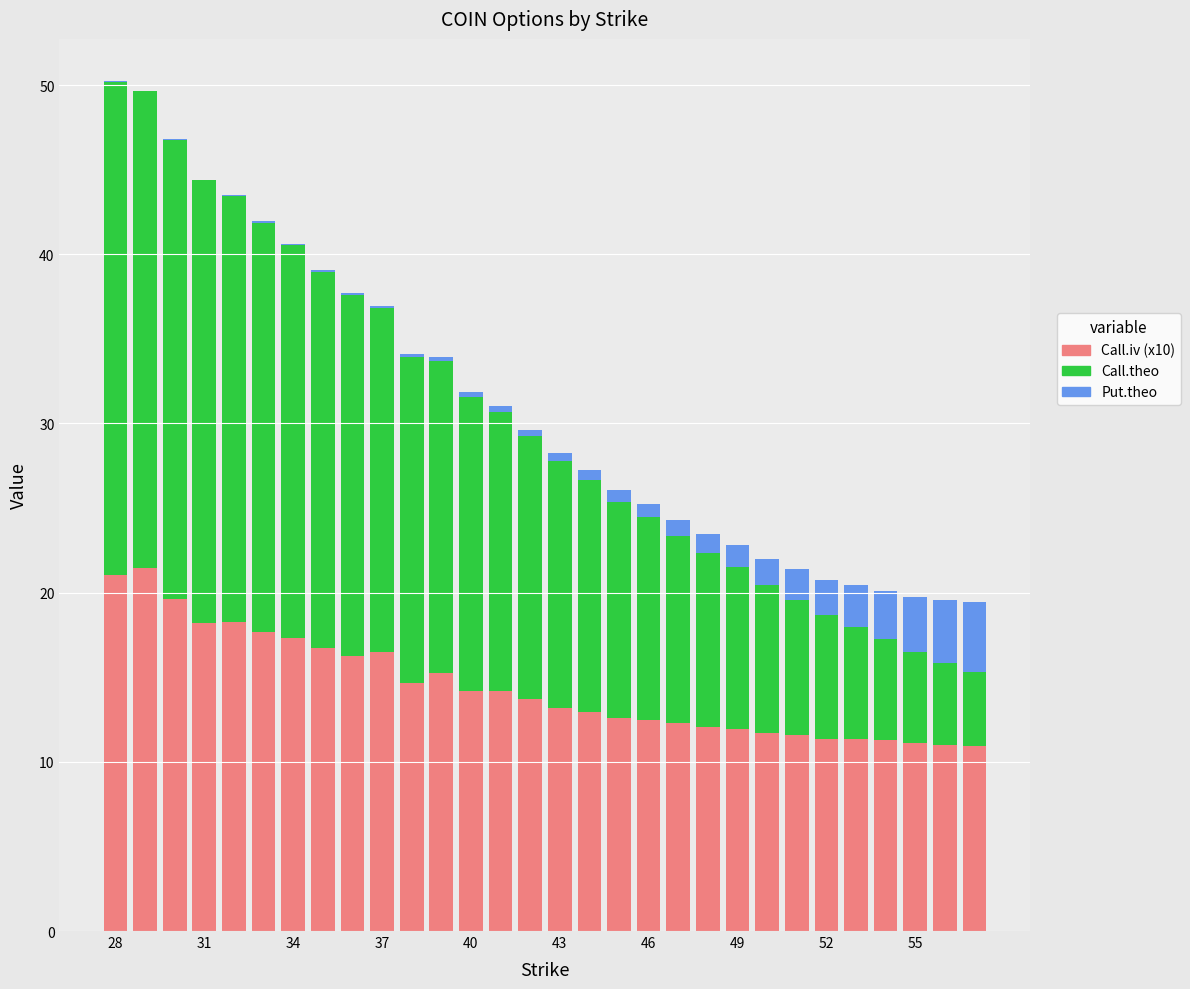

What is the sum of all Call.iv (x10) values?

432.9